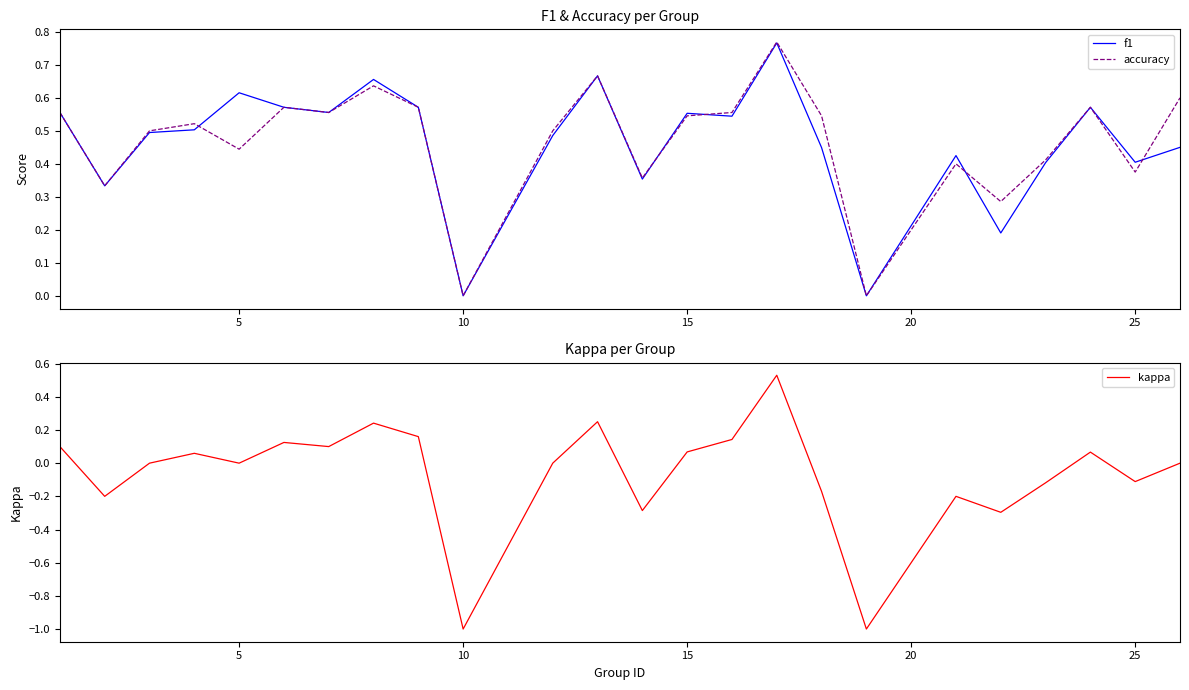

Reading left to right, list all the values displayed in this chart.

f1: 0.6	0.3	0.5	0.5	0.6	0.6	0.6	0.7	0.6	0.0	0.5	0.7	0.4	0.6	0.5	0.8	0.4	0.0	0.4	0.2	0.4	0.6	0.4	0.5
accuracy: 0.6	0.3	0.5	0.5	0.4	0.6	0.6	0.6	0.6	0.0	0.5	0.7	0.4	0.5	0.6	0.8	0.5	0.0	0.4	0.3	0.4	0.6	0.4	0.6
kappa: 0.1	-0.2	0.0	0.1	0.0	0.1	0.1	0.2	0.2	-1.0	0.0	0.2	-0.3	0.1	0.1	0.5	-0.2	-1.0	-0.2	-0.3	-0.1	0.1	-0.1	0.0